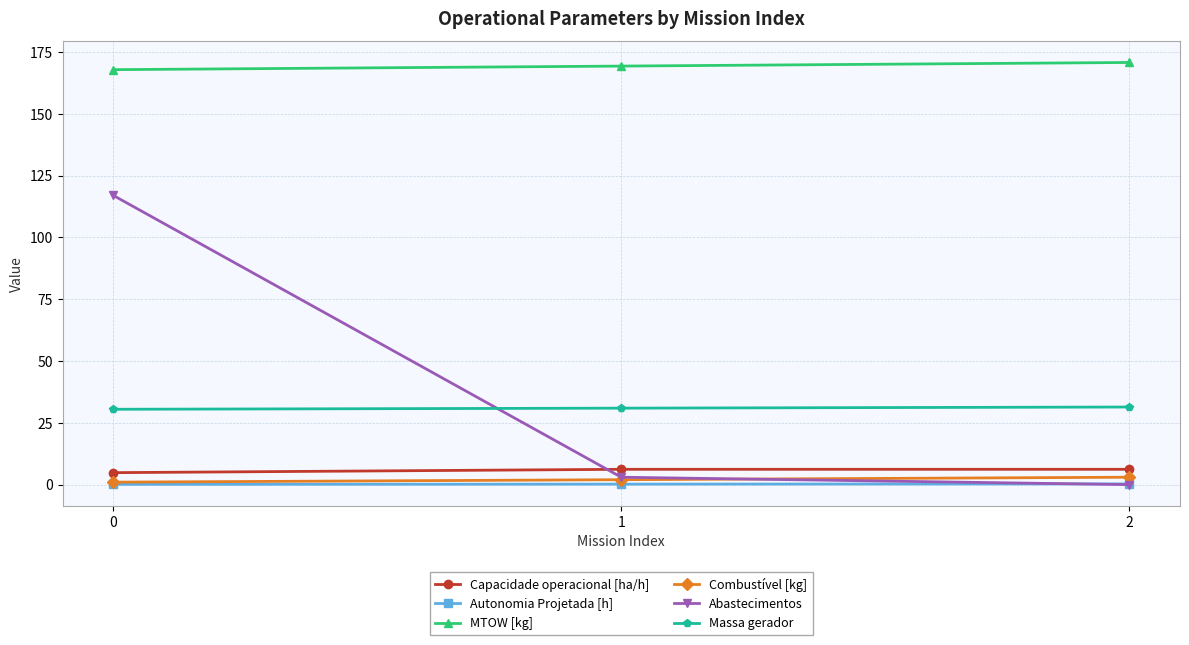

What is the approximate value of Massa gerador at 0?

30.5